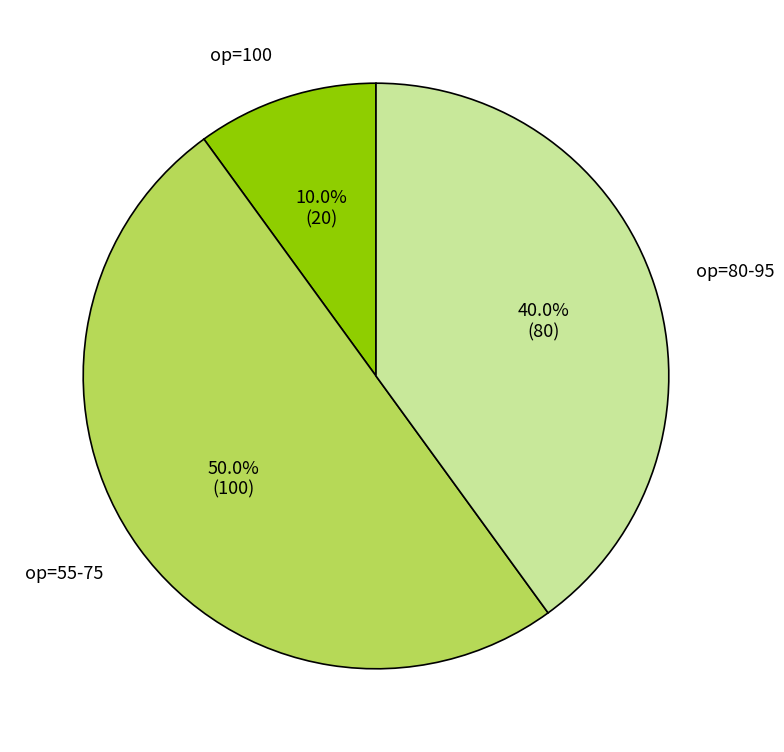

How many segments does this pie chart have?

3